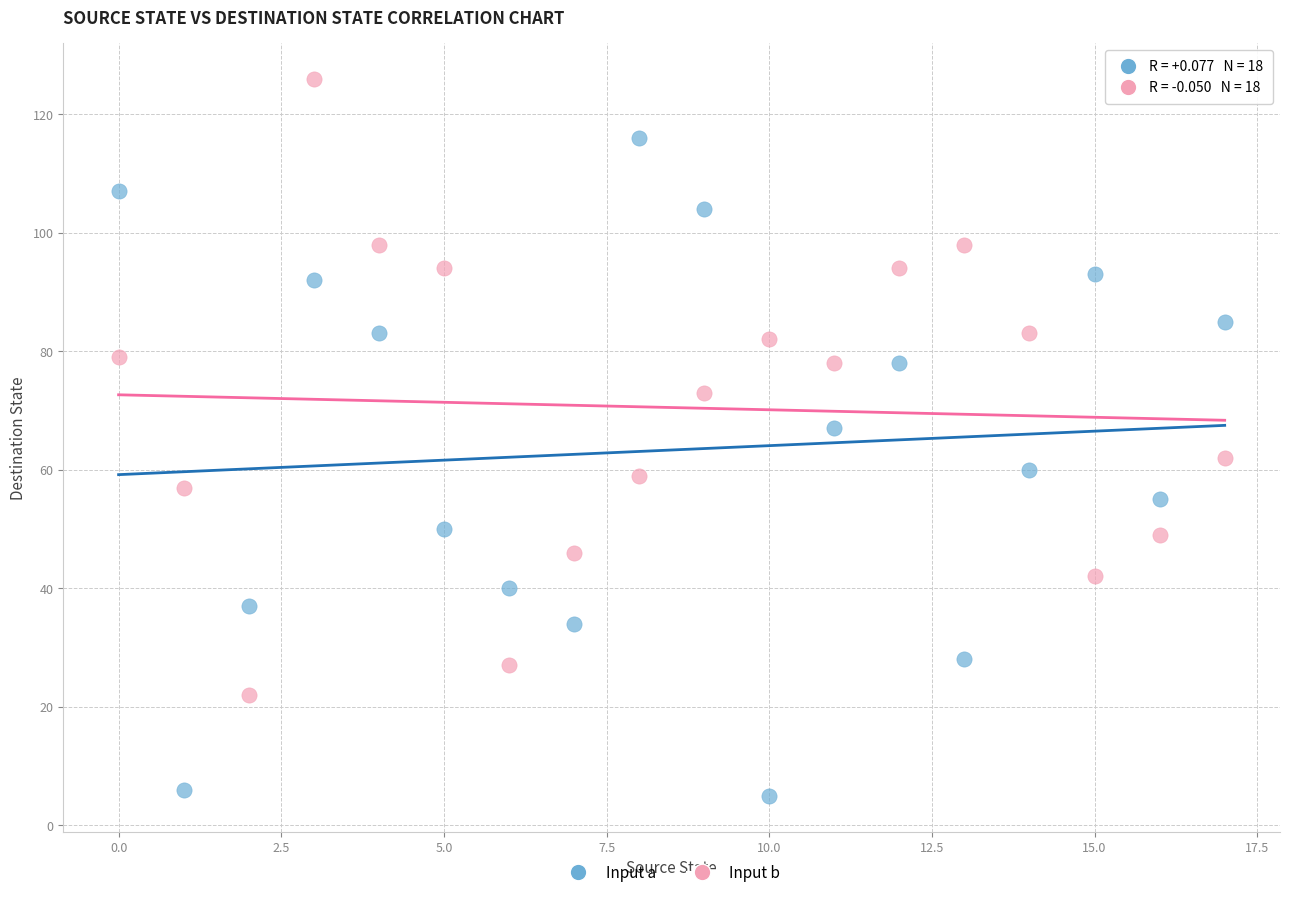

Which series reaches the minimum Y coordinate?

Input a